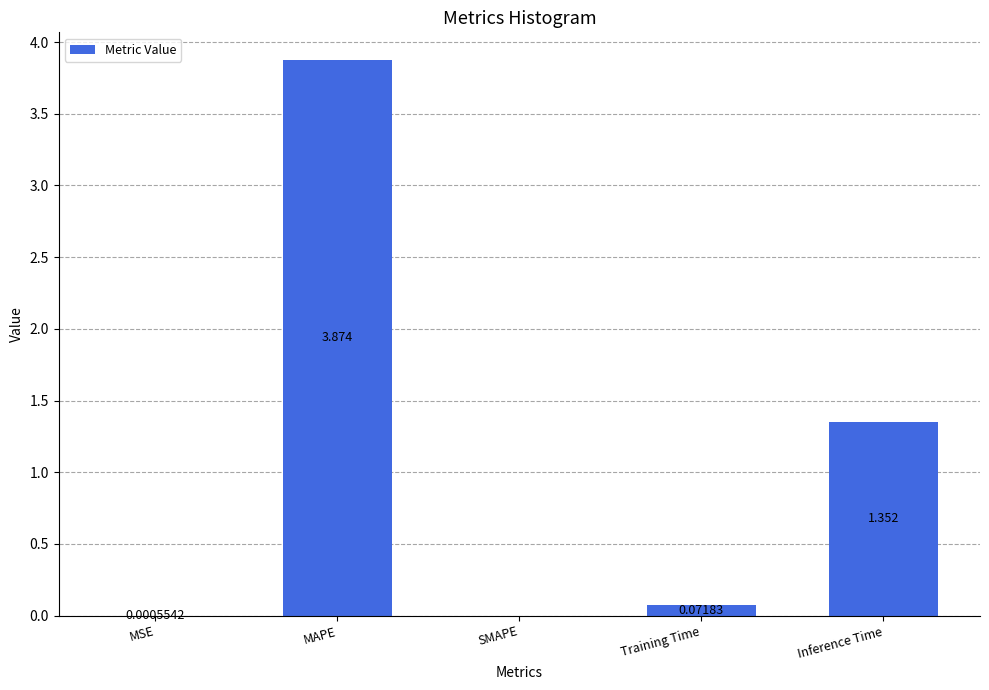

At which label is the value closest to 1?

Inference Time